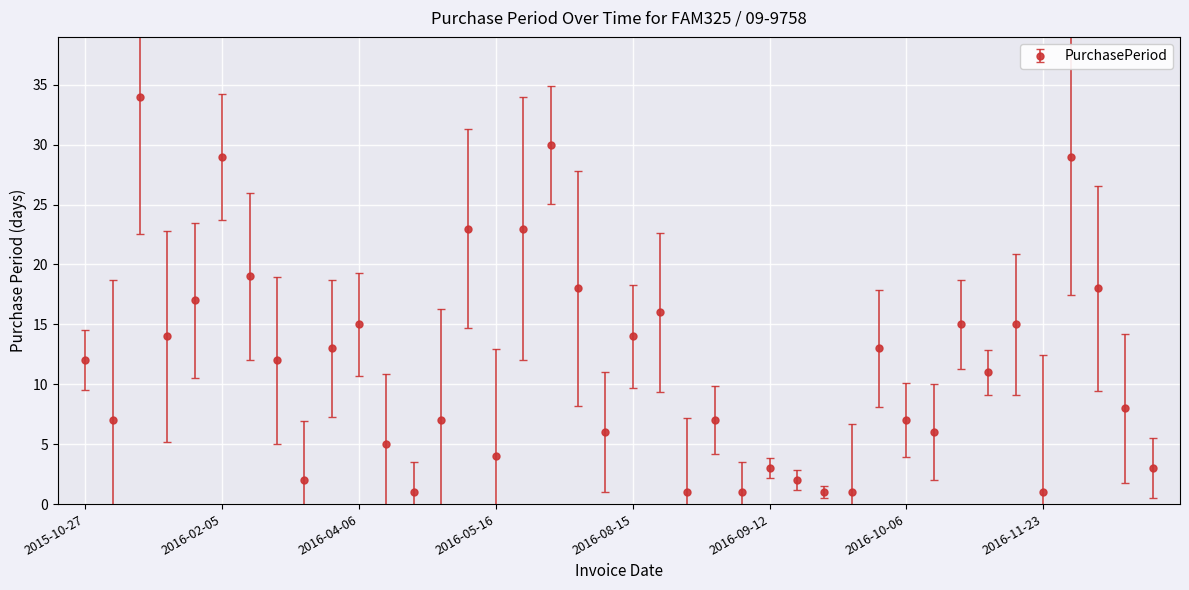

What is the average value?

12